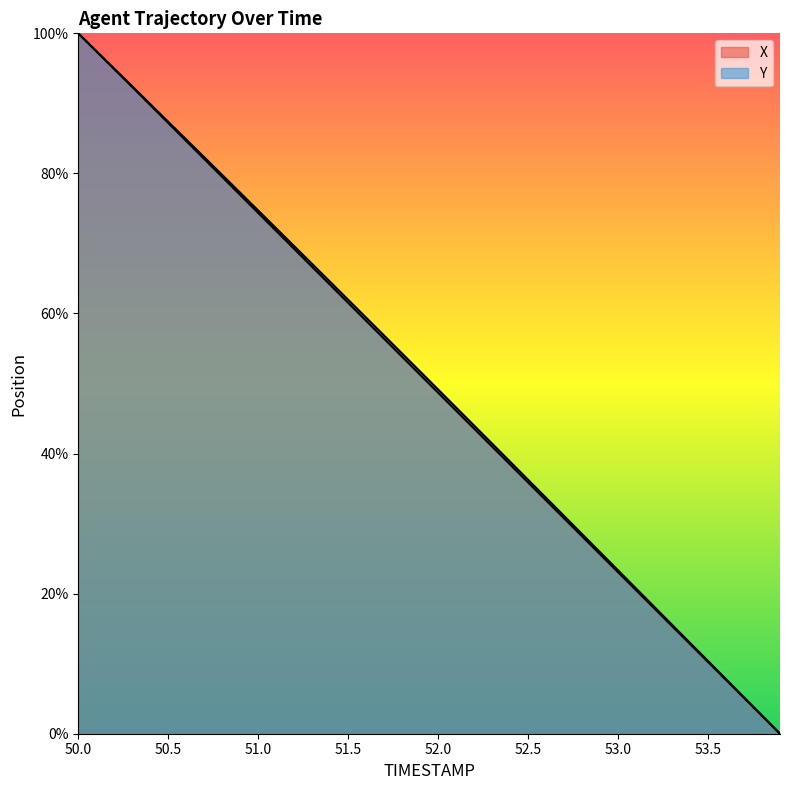

Is it true that X equals 13.4 at 17?

False